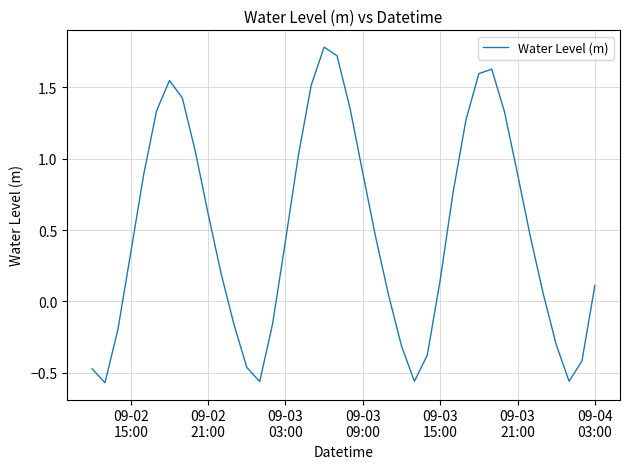

What is the maximum value shown in the chart?

1.8